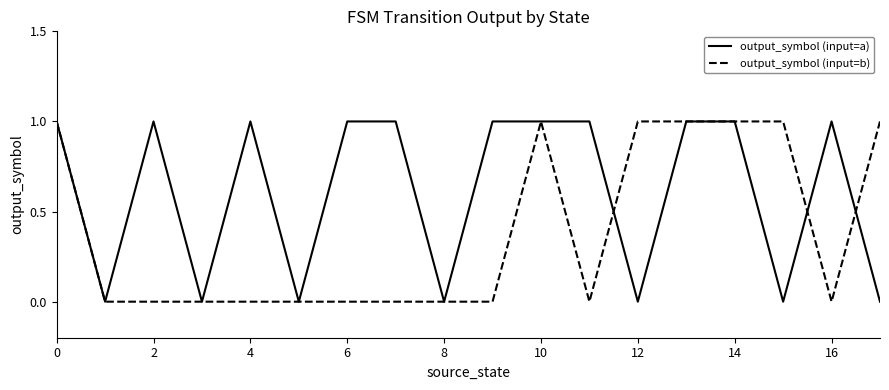

Which series has the largest total across all categories?

output_symbol (input=a)